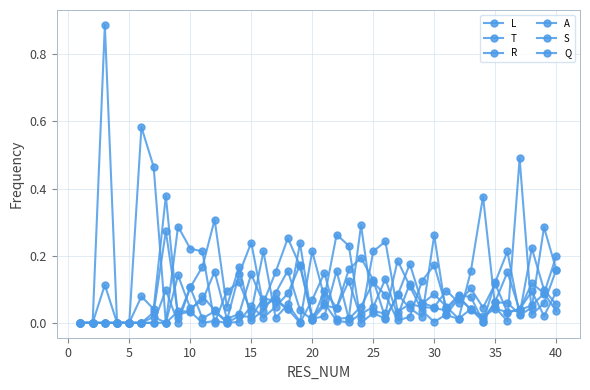

Count the number of data series in this chart.

6